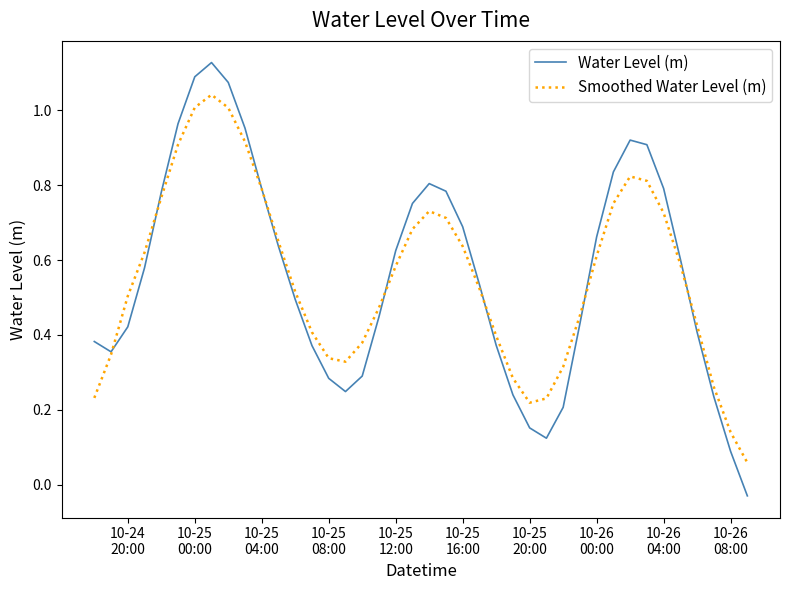

Which series has the largest range (max minus min)?

Water Level (m)